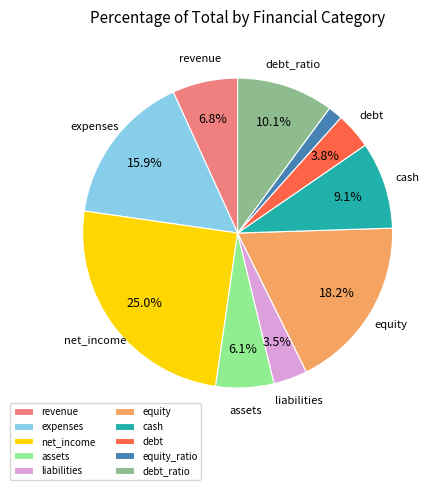

What is the ratio of the value at expenses to the value at debt?

4.2